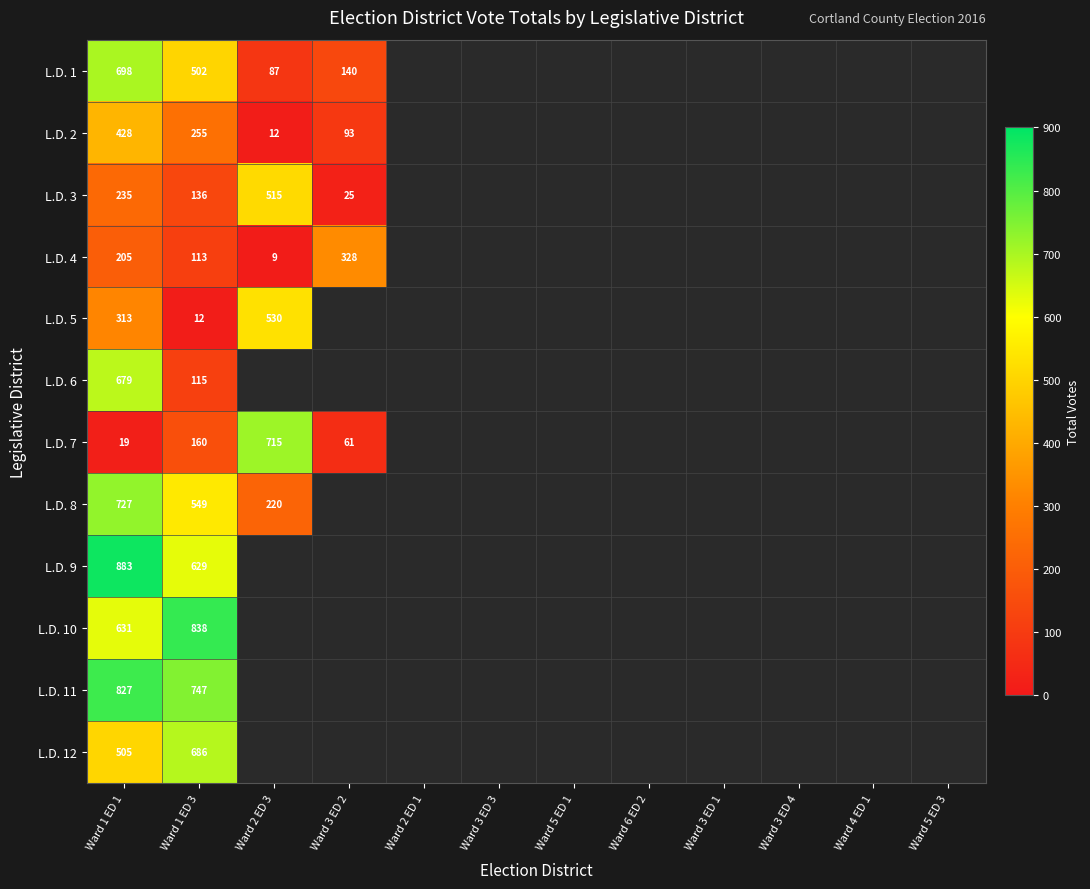

Which series has the widest spread of values?

L.D. 7